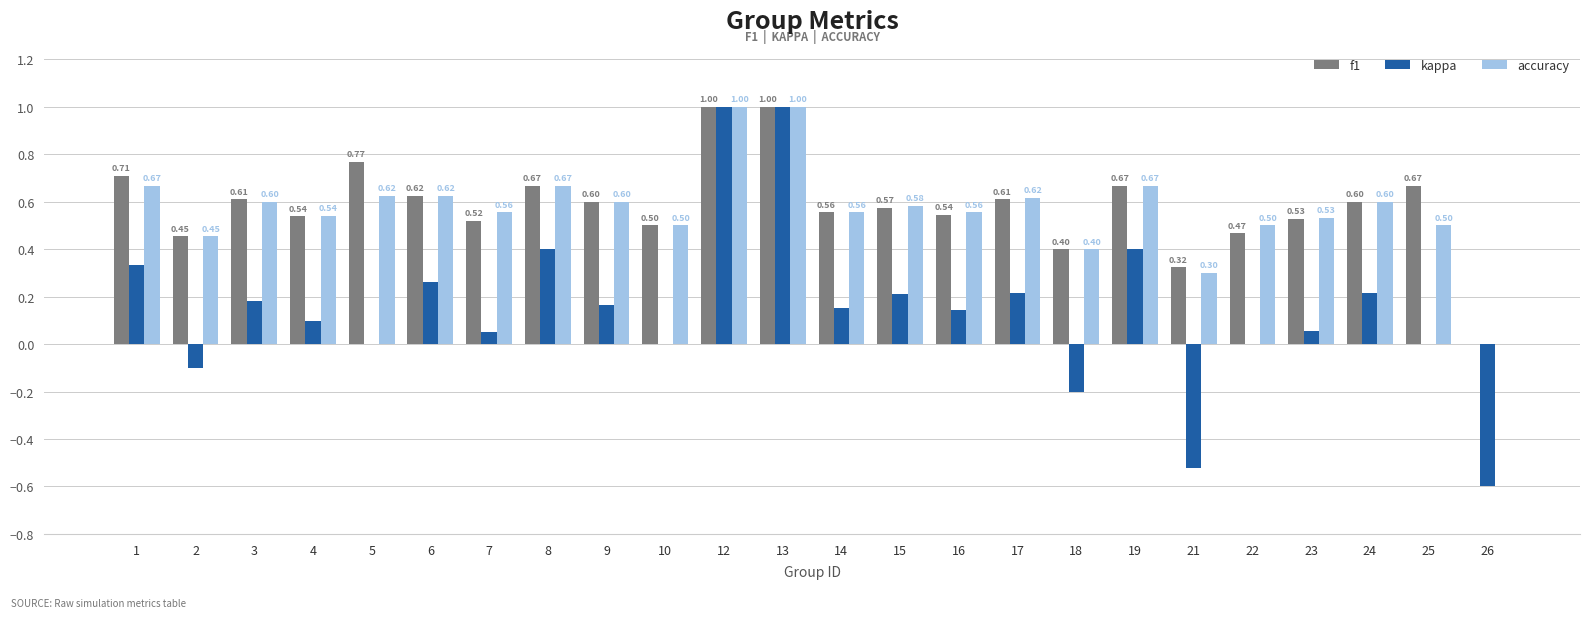

Which series changed the most between 15 and 18?

kappa